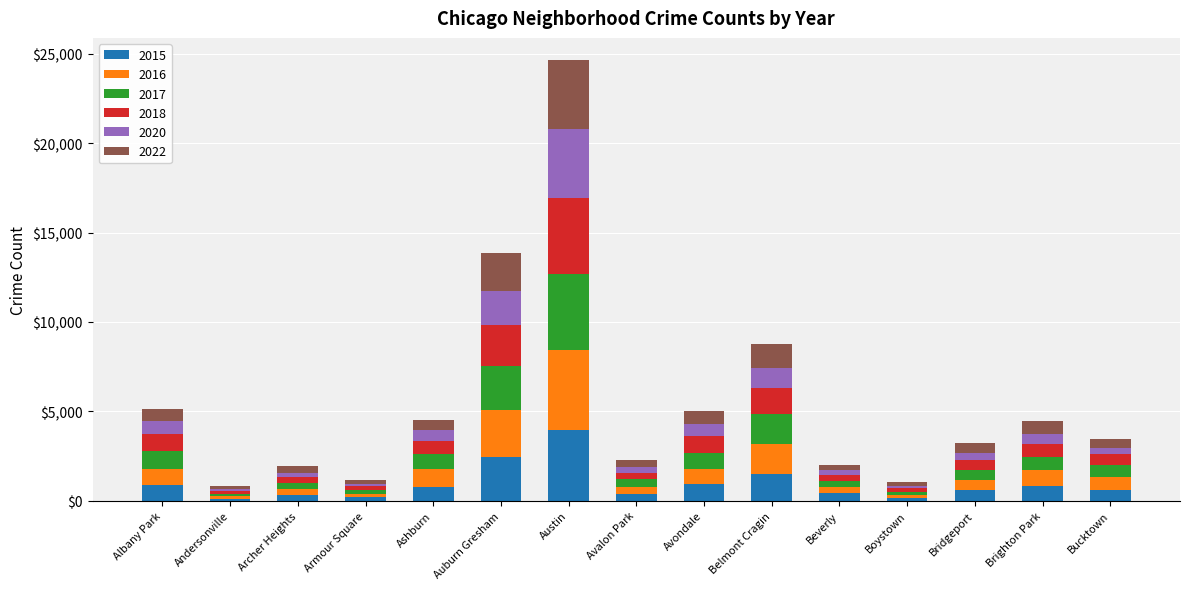

At which category is the sum across all series the highest?

Austin